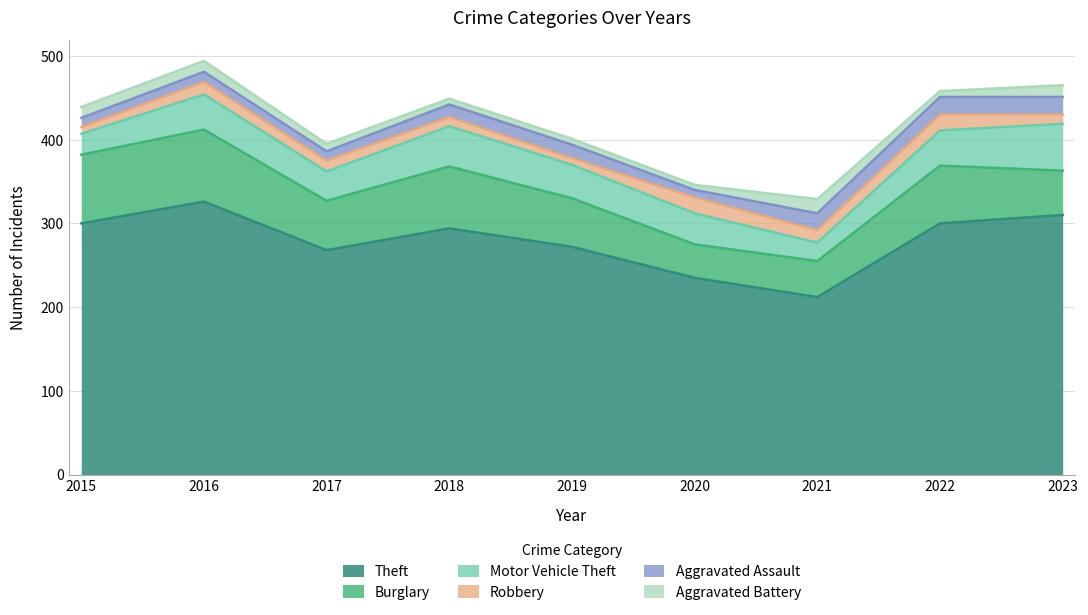

True or false: Burglary has a value of 92 at 2019.

False